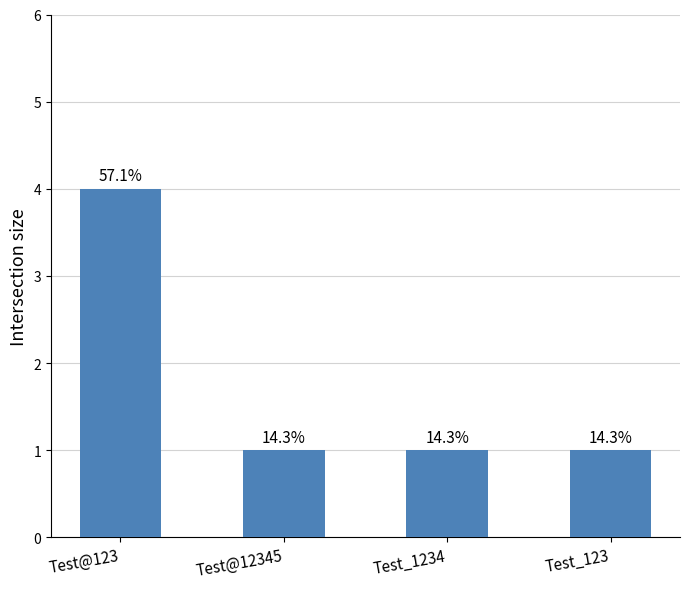

What is the average value?

2